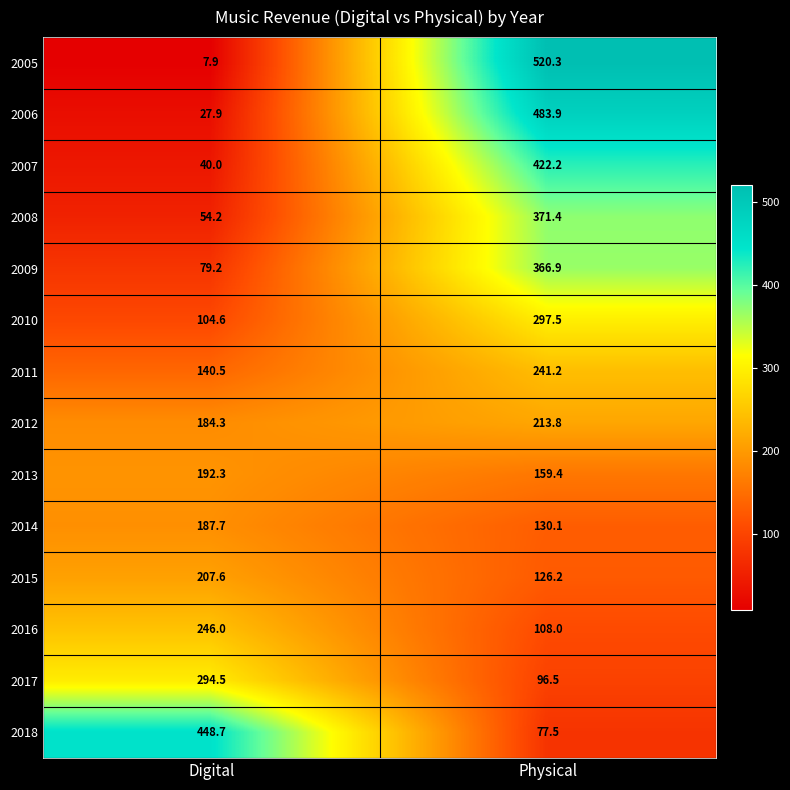

What is the approximate value of 2015 at Digital?

207.6